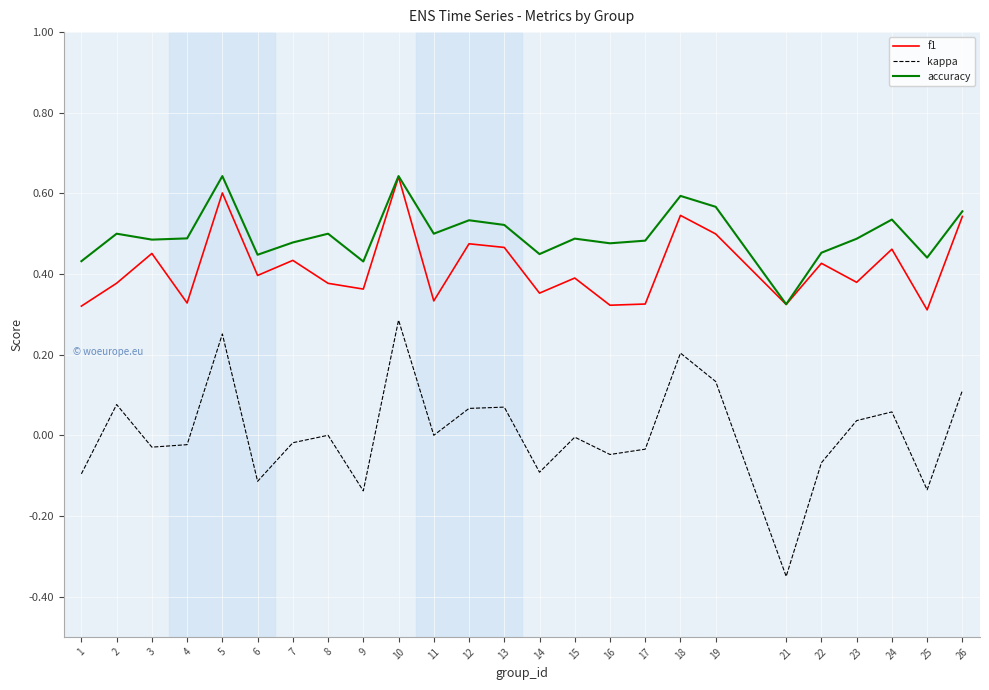

List the series in order of their overall mean, highest first.

accuracy, f1, kappa